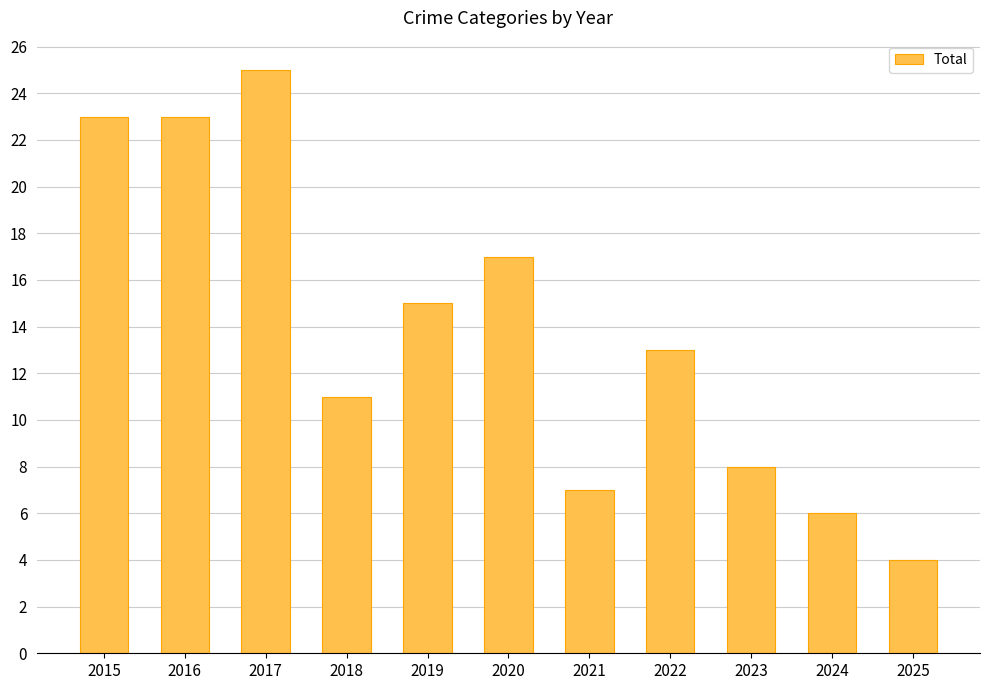

True or false: the data shows 4 at 2025.

True